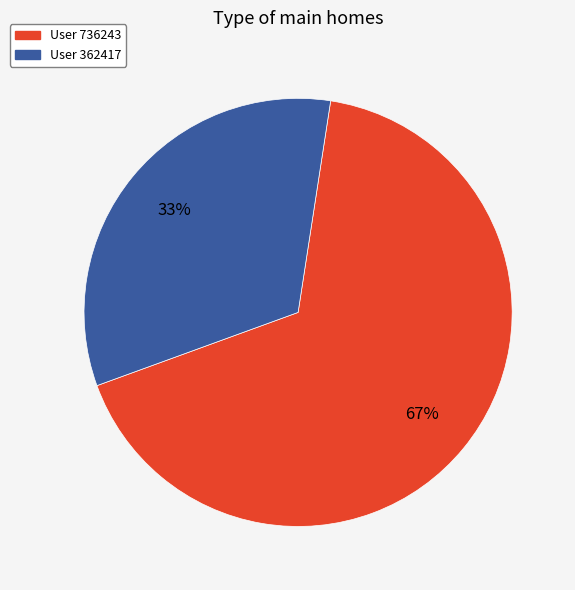

What is the majority slice?

User 736243